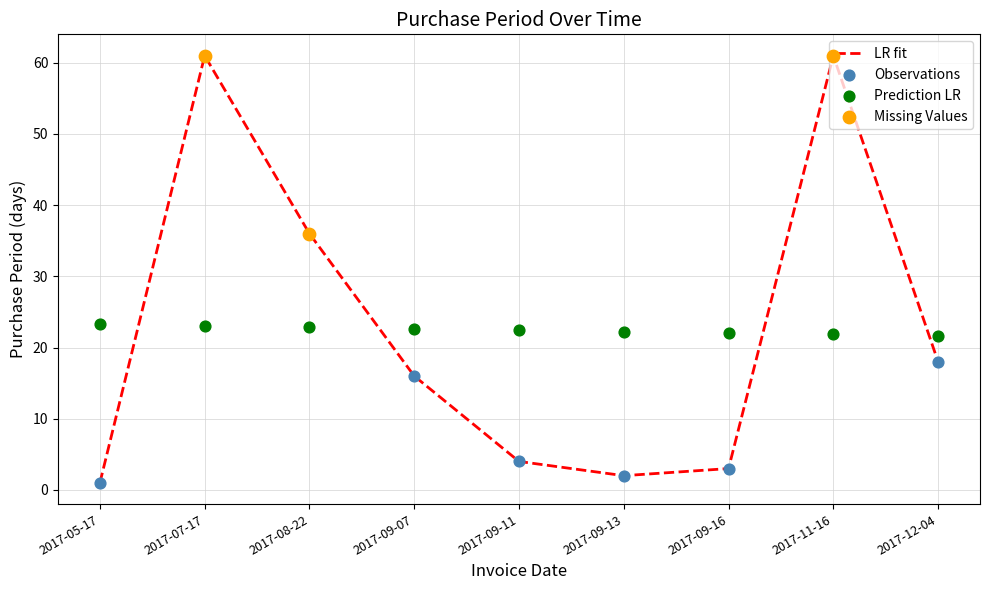

What is the change in value from 2017-09-07 to 2017-09-13?

-14